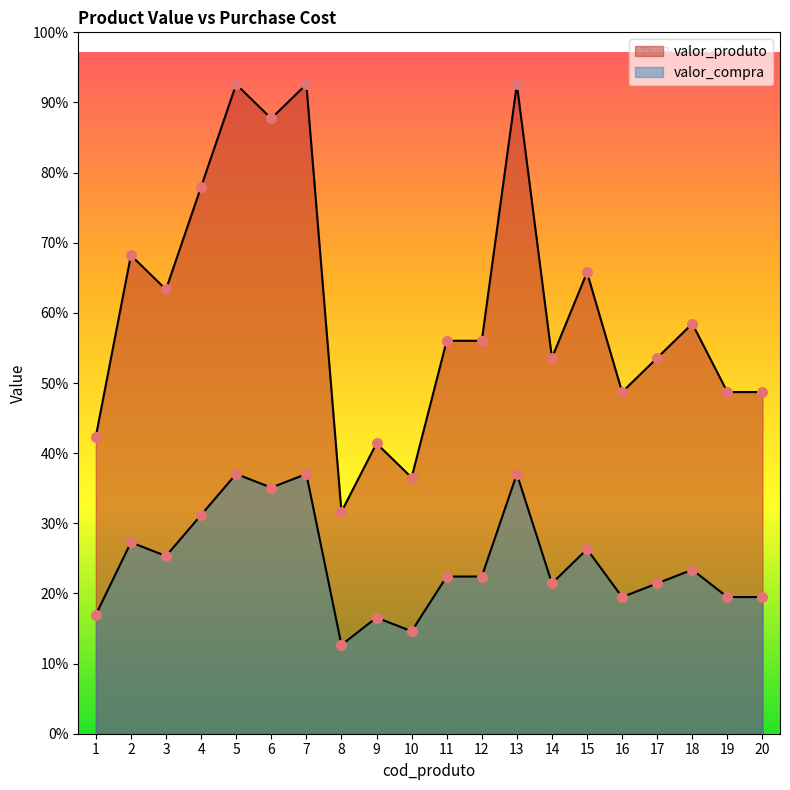

Which series contains the lowest Y value?

valor_compra